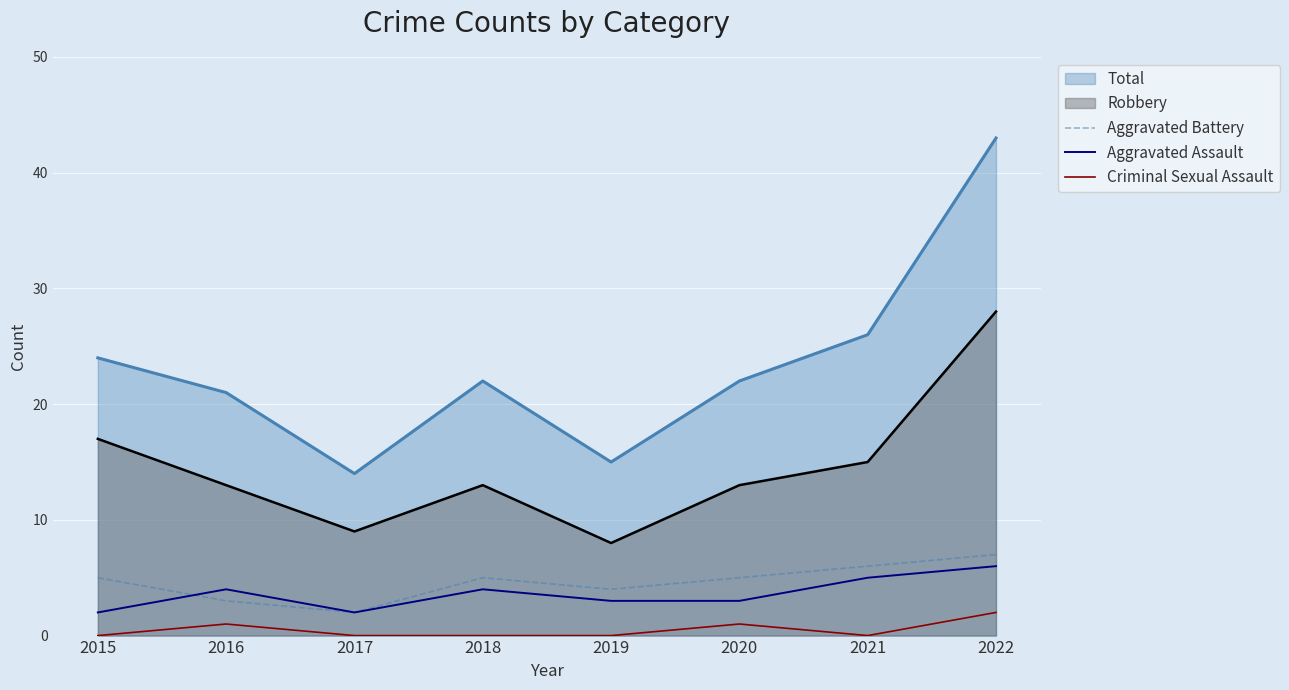

True or false: Criminal Sexual Assault and Robbery cross at least once.

False